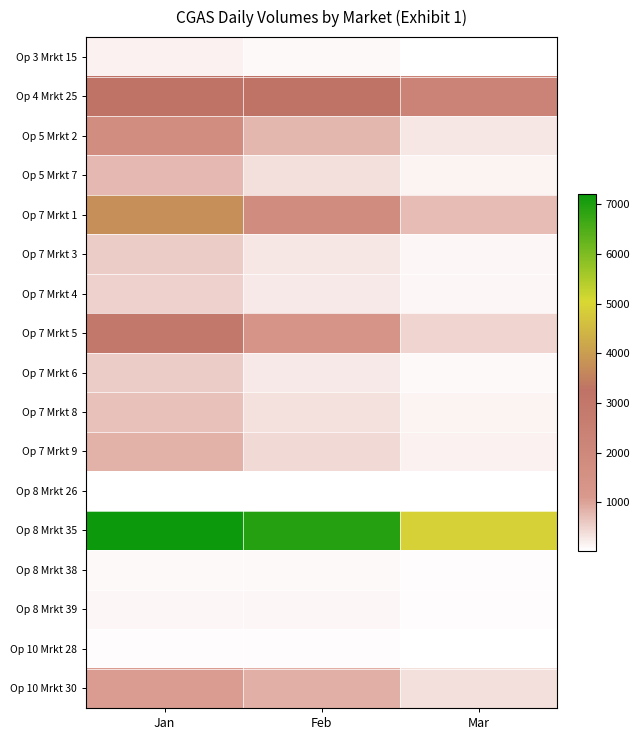

Which category has the highest value across all series?

Jan